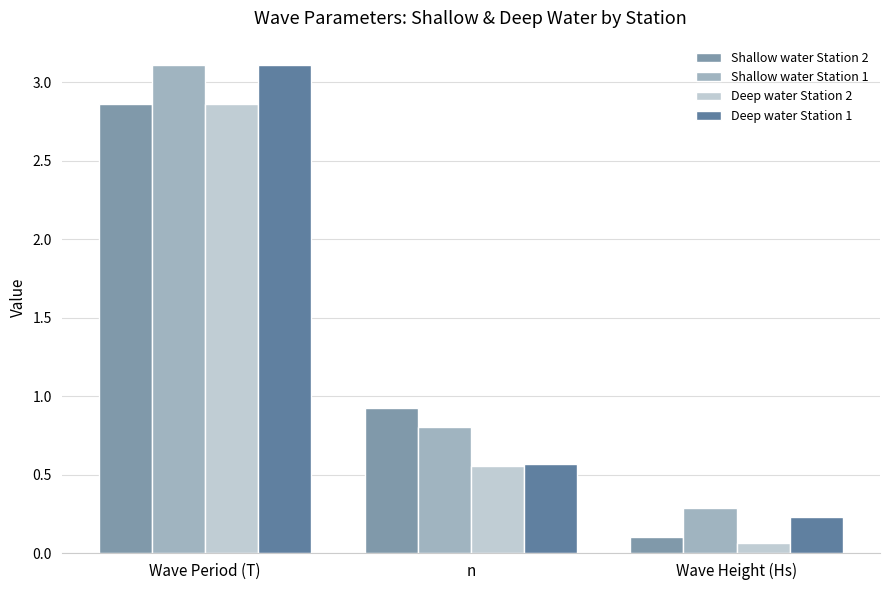

The Deep water Station 2 series shows 0.1 at Wave Height (Hs). True or false?

True